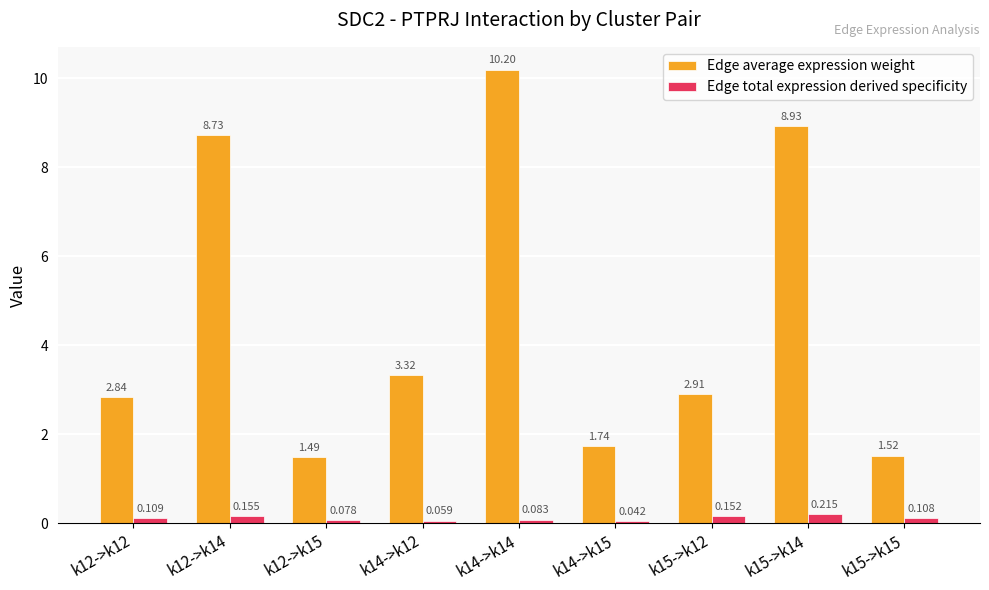

Rank the series by their average value, from lowest to highest.

Edge total expression derived specificity, Edge average expression weight